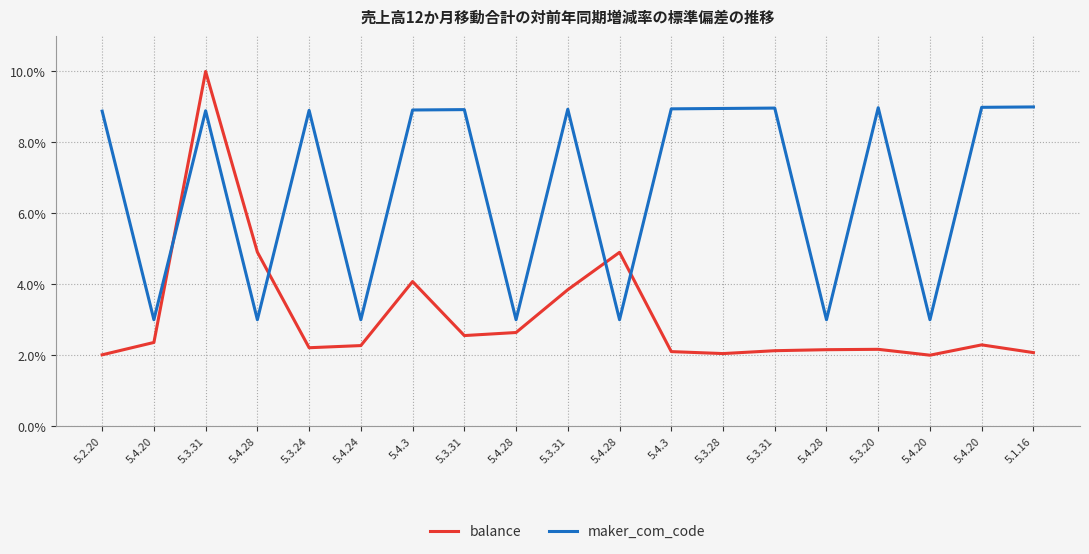

The balance series shows 2.2 at 5.3.24. True or false?

True